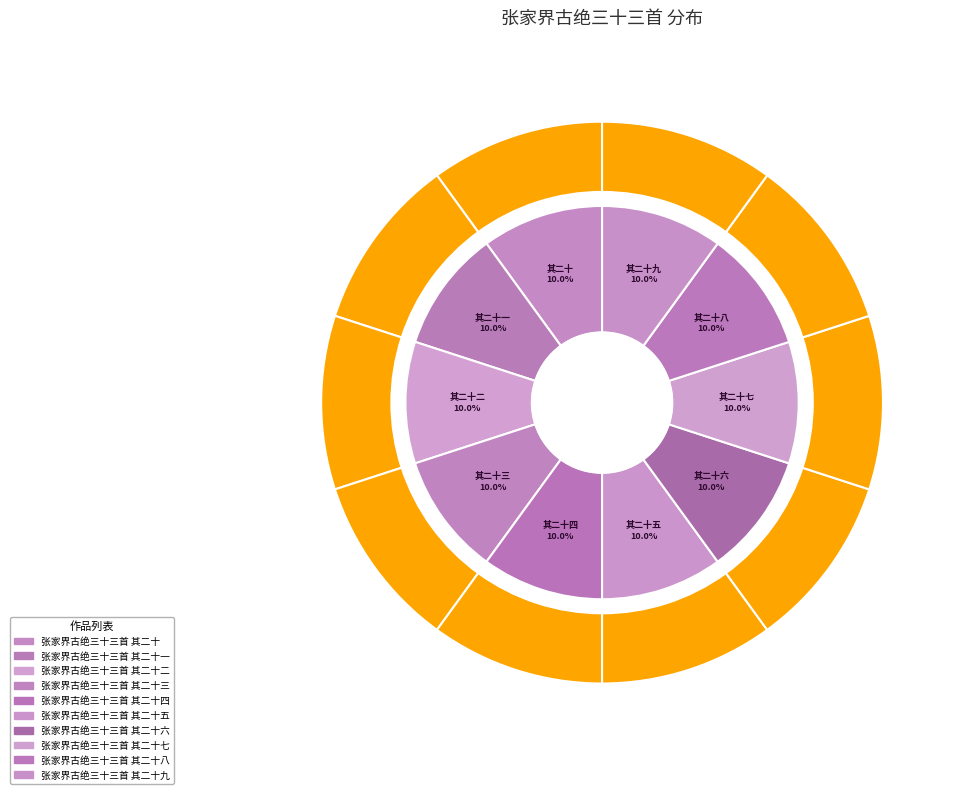

Does any single category account for the majority?

No